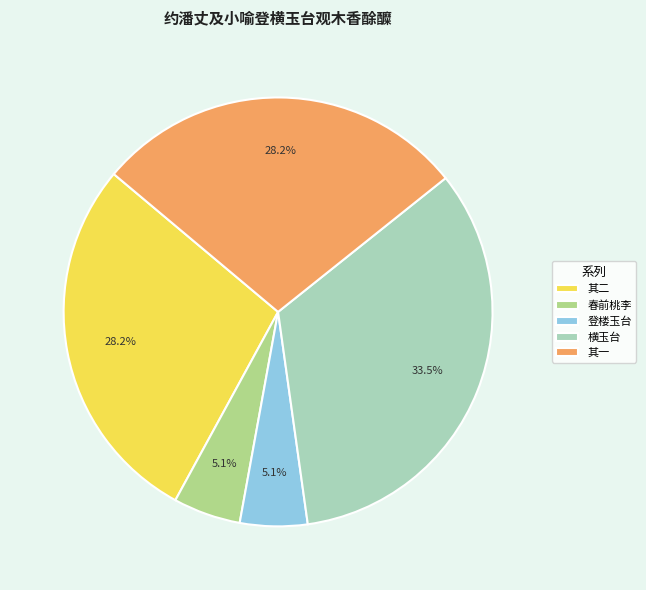

Does 春前桃李 represent more than half of the total?

No